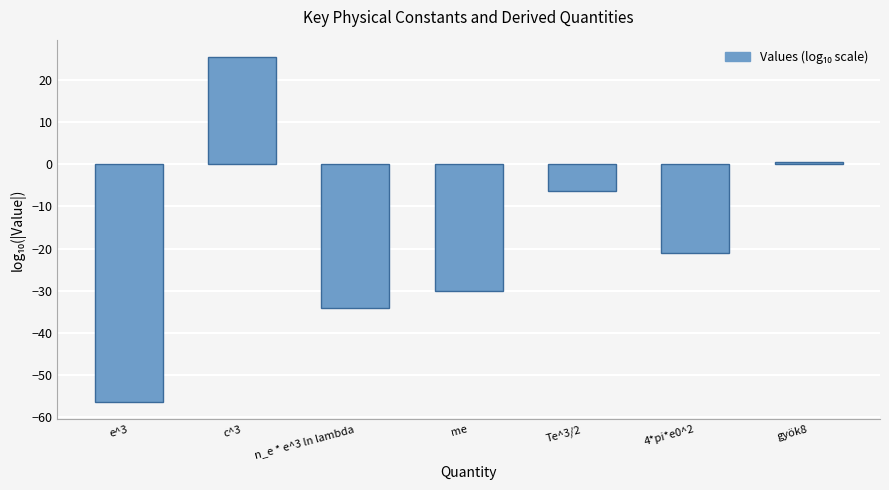

The chart shows a value of 25.4 at c^3. True or false?

True